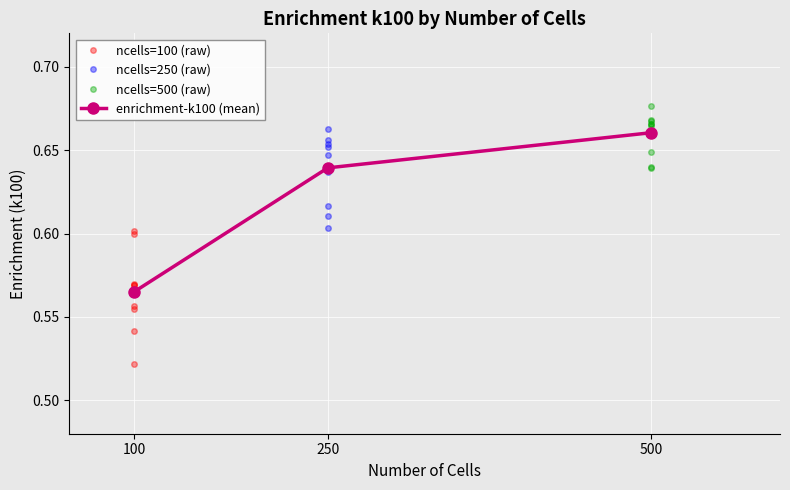

Reading left to right, list all the values displayed in this chart.

0.6	0.6	0.6	0.5	0.6	0.5	0.6	0.6	0.6	0.6	0.6	0.7	0.7	0.6	0.7	0.7	0.6	0.6	0.6	0.6	0.7	0.7	0.7	0.7	0.7	0.7	0.6	0.6	0.6	0.7